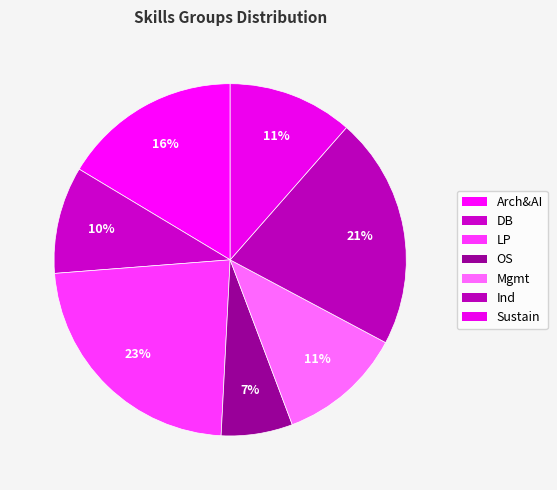

Which category has the biggest portion of the pie?

LANGUAGE FOR PROGRAMMING (LP)